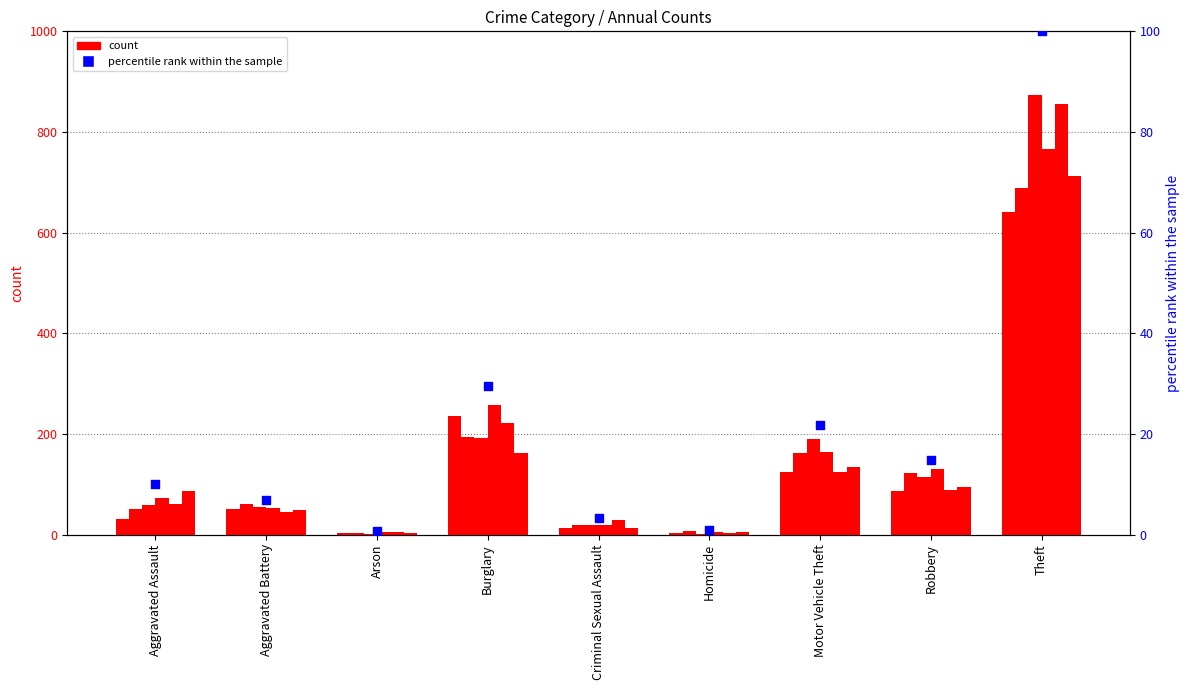

What is the change in value from Burglary to Motor Vehicle Theft?

-7.6